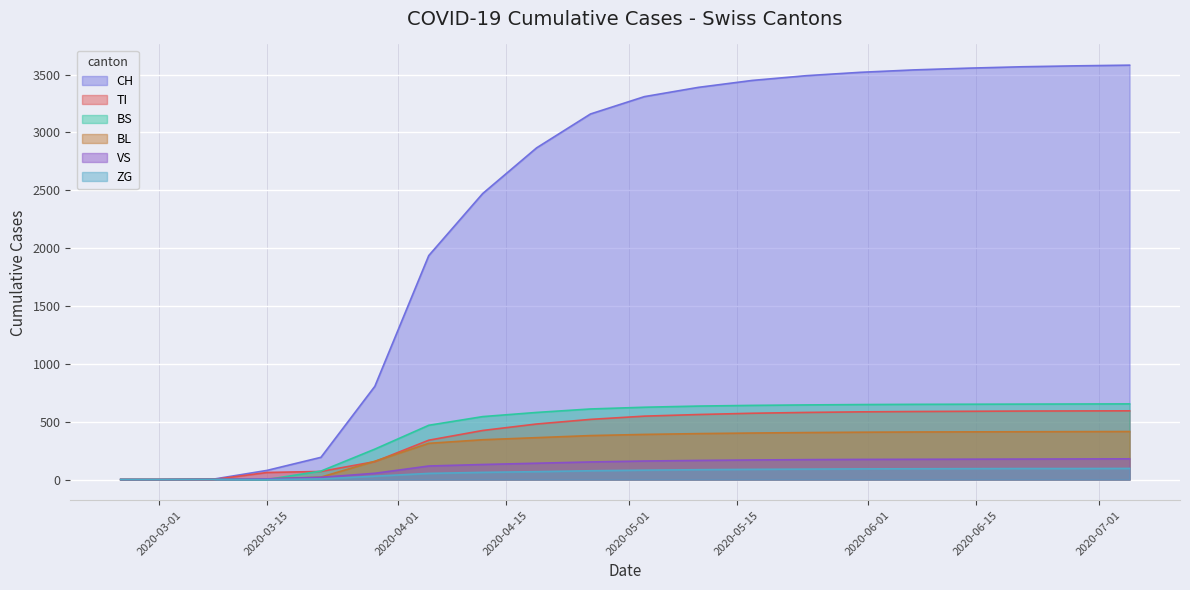

At how many categories does at least one series exceed 1229?

14